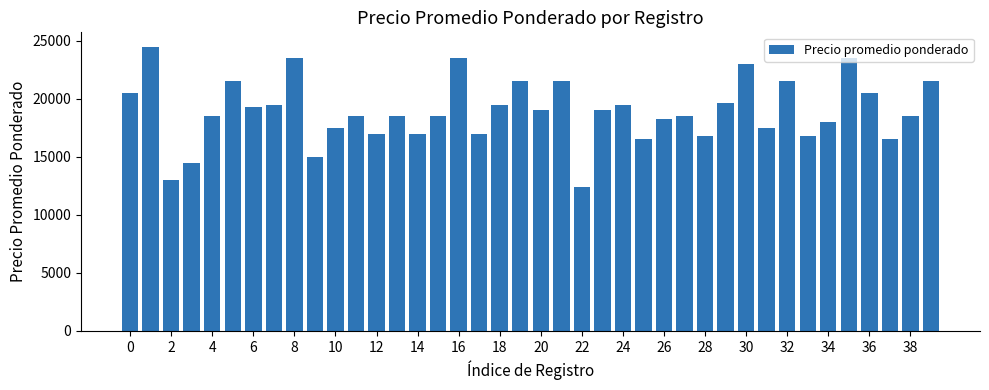

What is the maximum value shown in the chart?

24500